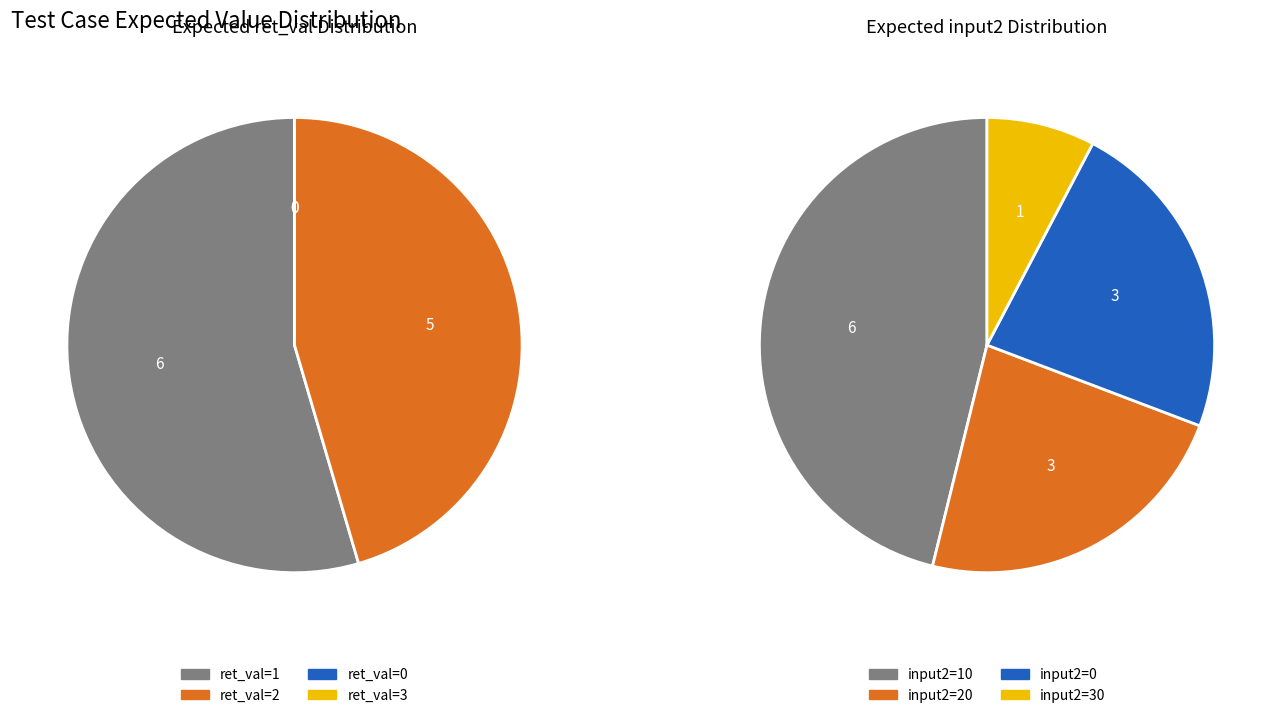

The ret_val=0 slice represents 0% of the pie. True or false?

True